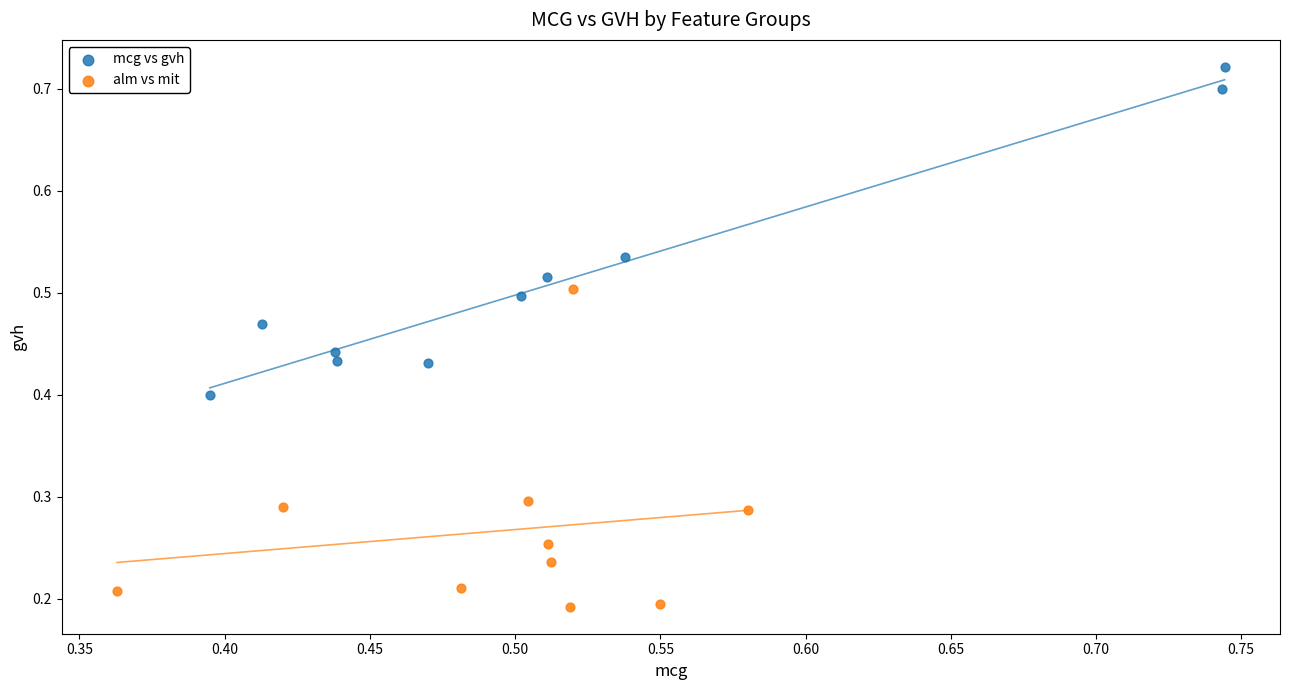

Which series reaches the minimum Y coordinate?

alm vs mit